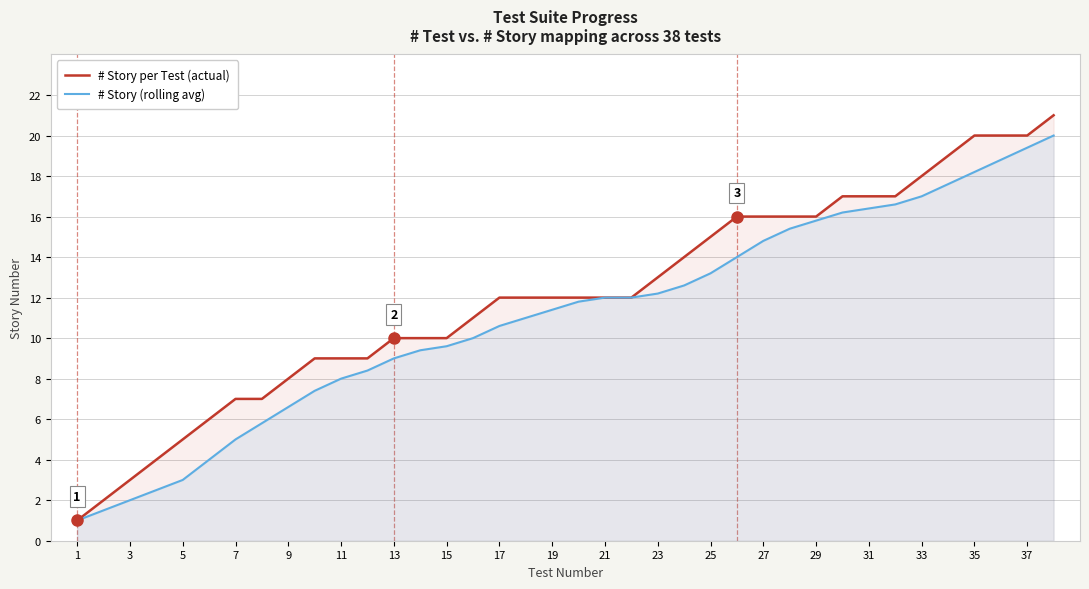

Count the number of data series in this chart.

2